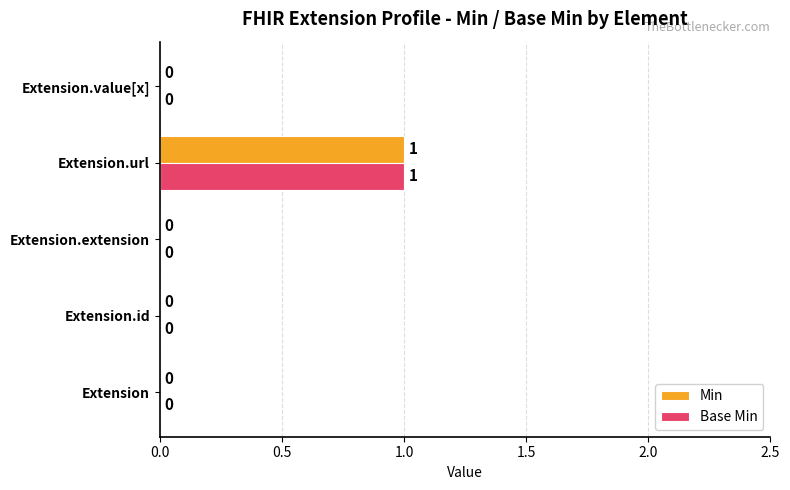

Is it true that Base Min equals 0 at Extension?

True